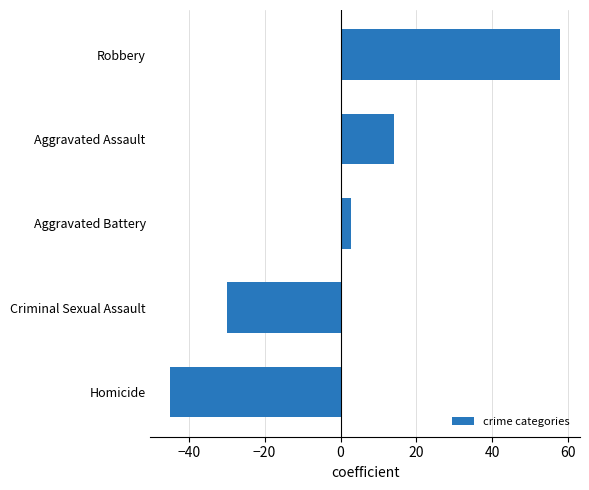

At which label is the value closest to 6?

Aggravated Battery